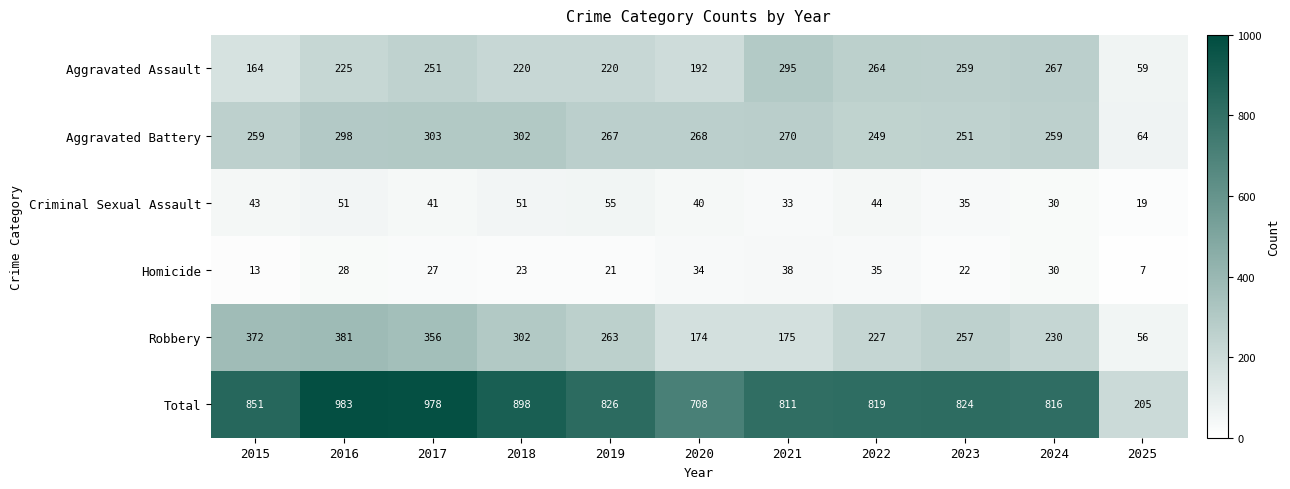

Which label corresponds to the largest value in the chart?

2016